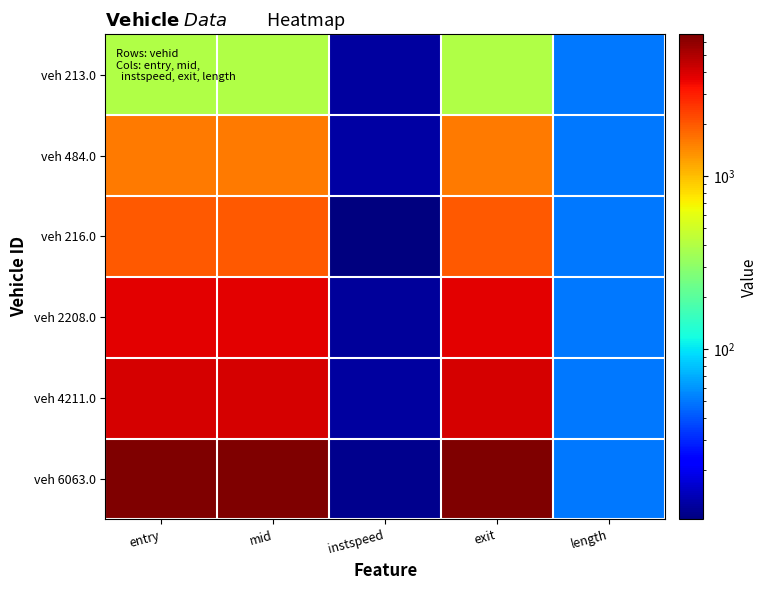

Count the number of categories in the chart.

5